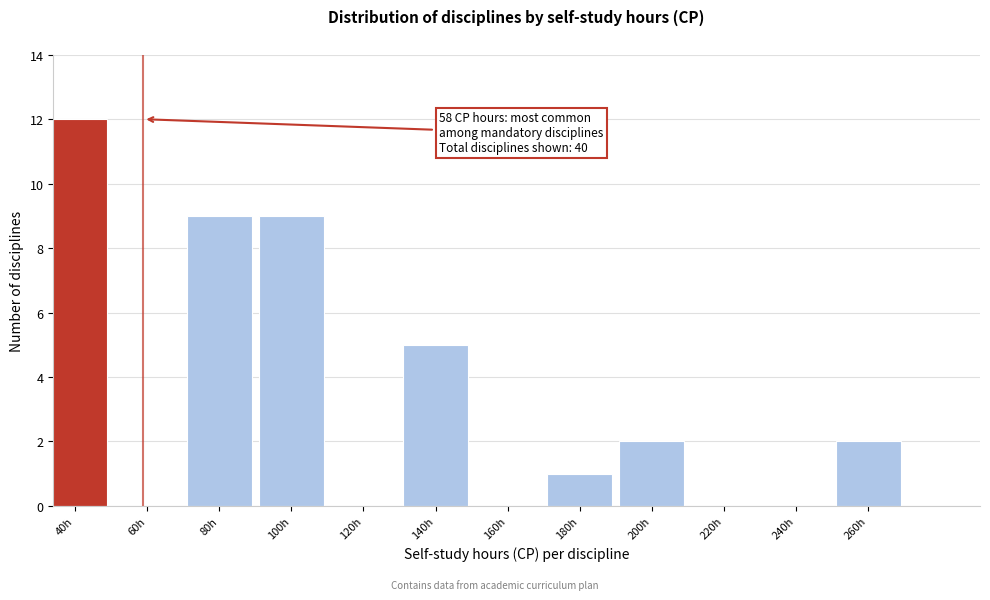

Reading left to right, transcribe all the data shown in this chart.

40h=12	60h=0	80h=9	100h=9	120h=0	140h=5	160h=0	180h=1	200h=2	220h=0	240h=0	260h=2